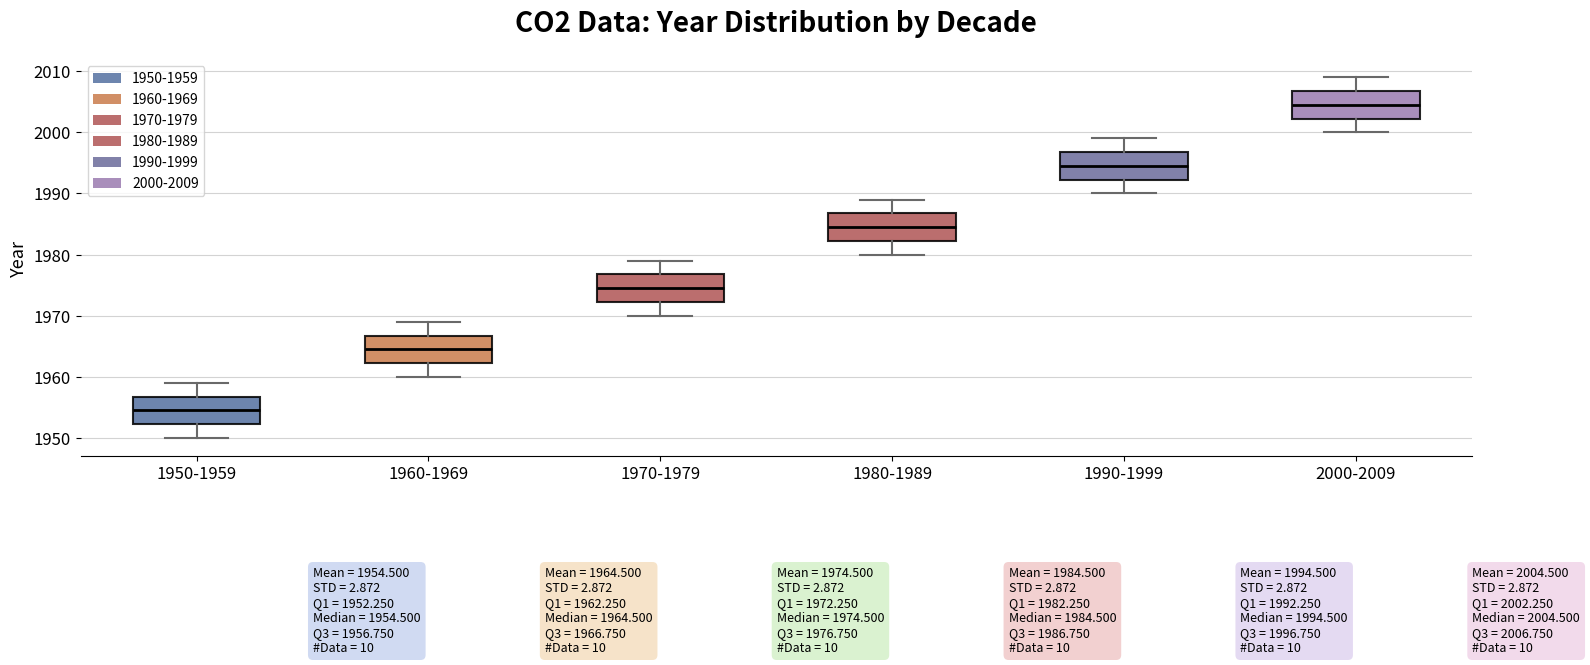

Which box's median line is the lowest?

1950-1959